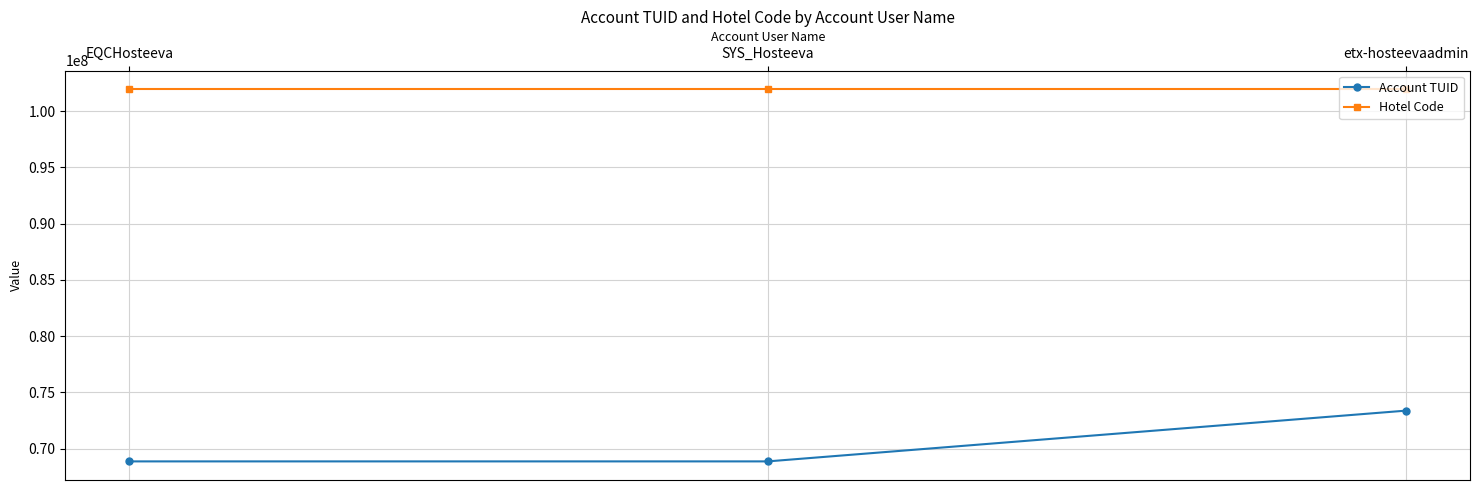

What is the difference between the highest and lowest values at SYS_Hosteeva?

33099156